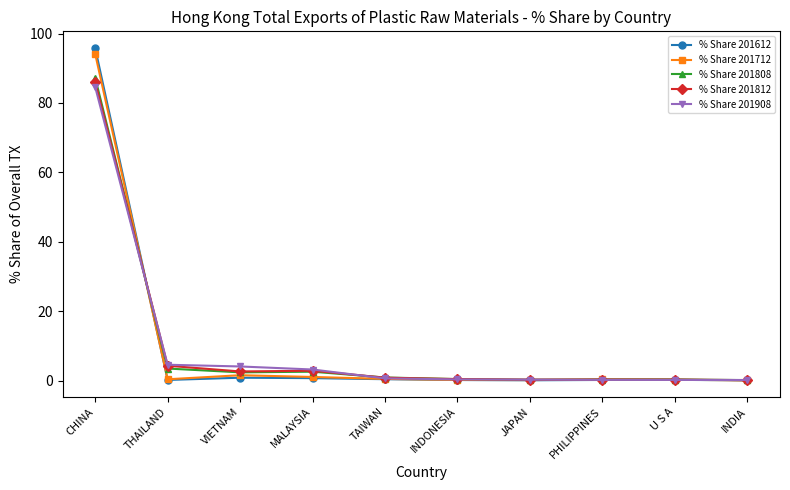

What is the difference between the % Share 201908 values at JAPAN and THAILAND?

4.3